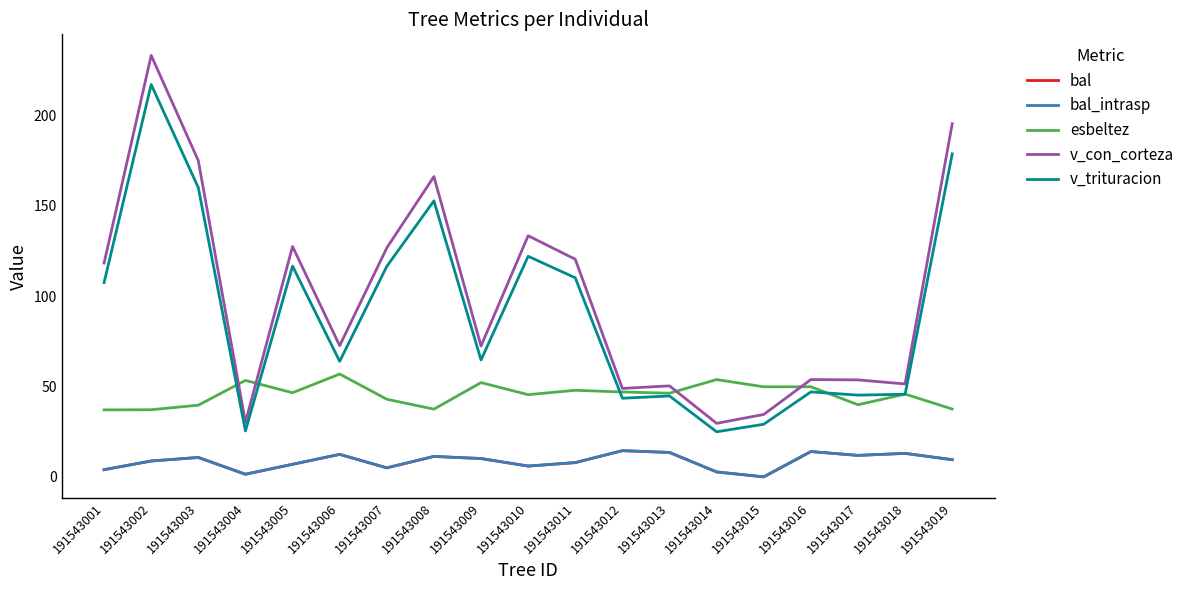

Is it true that esbeltez equals 29.3 at 191543005?

False